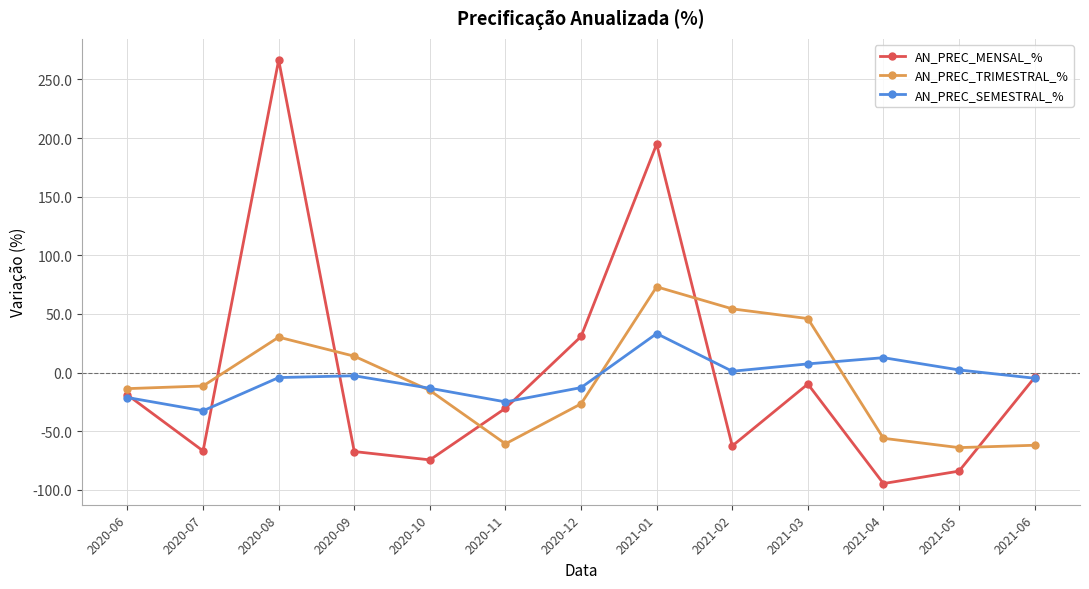

Is the value of AN_PREC_SEMESTRAL_% at 2021-06 greater than the value of AN_PREC_TRIMESTRAL_% at 2021-03?

No